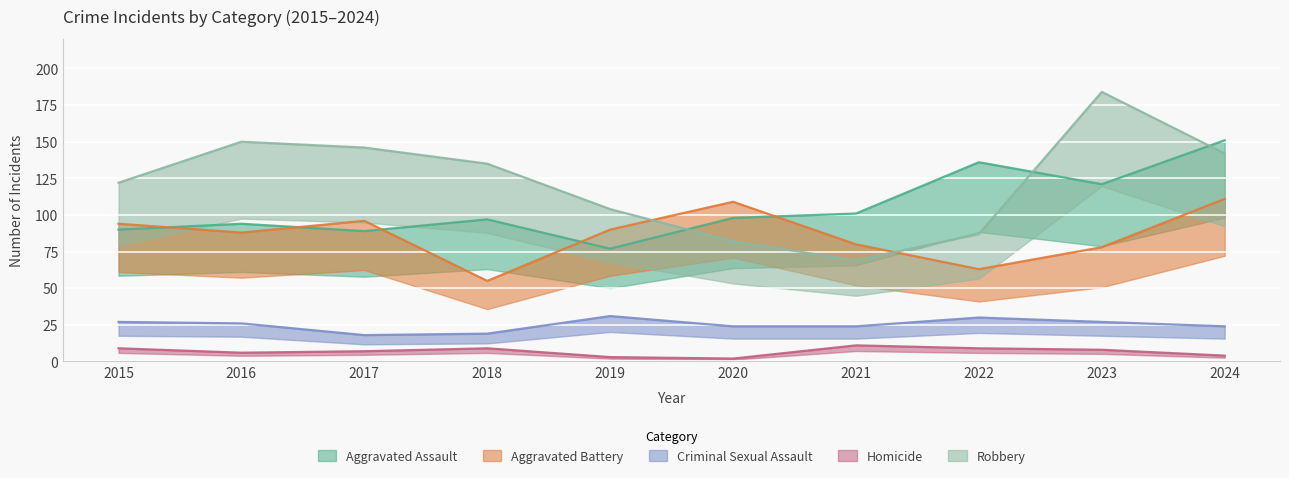

Reading right to left, transcribe all the data shown in this chart.

Aggravated Assault: 151	121	136	101	98	77	97	89	94	90
Aggravated Battery: 111	78	63	80	109	90	55	96	88	94
Criminal Sexual Assault: 24	27	30	24	24	31	19	18	26	27
Homicide: 4	8	9	11	2	3	9	7	6	9
Robbery: 142	184	87	69	82	104	135	146	150	122